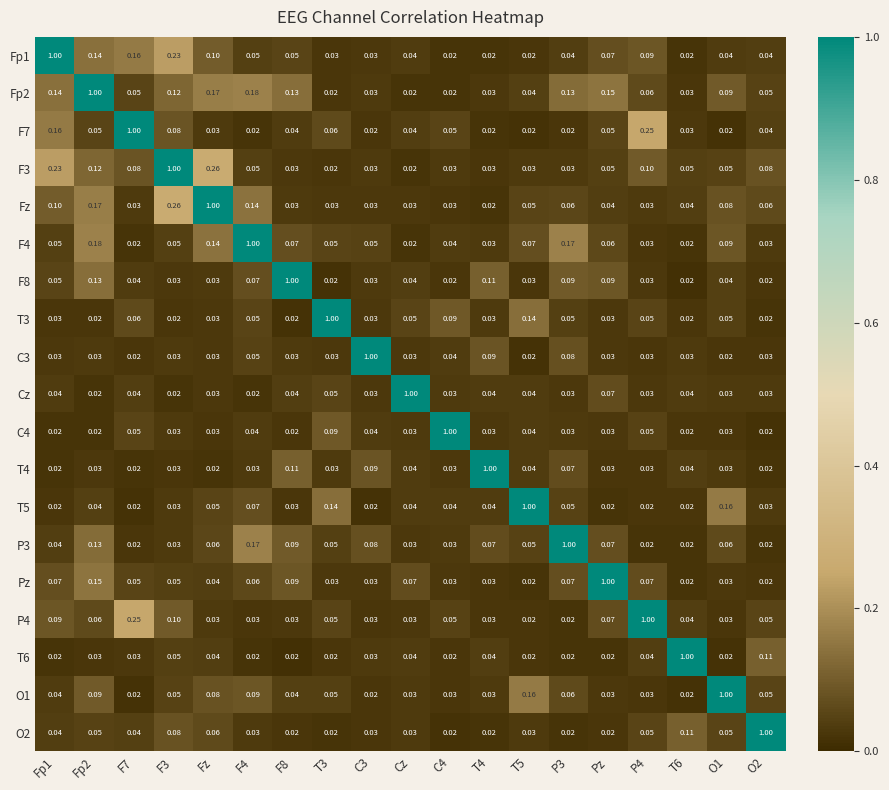

Is the value of O1 at Fz greater than the value of F7 at C3?

Yes